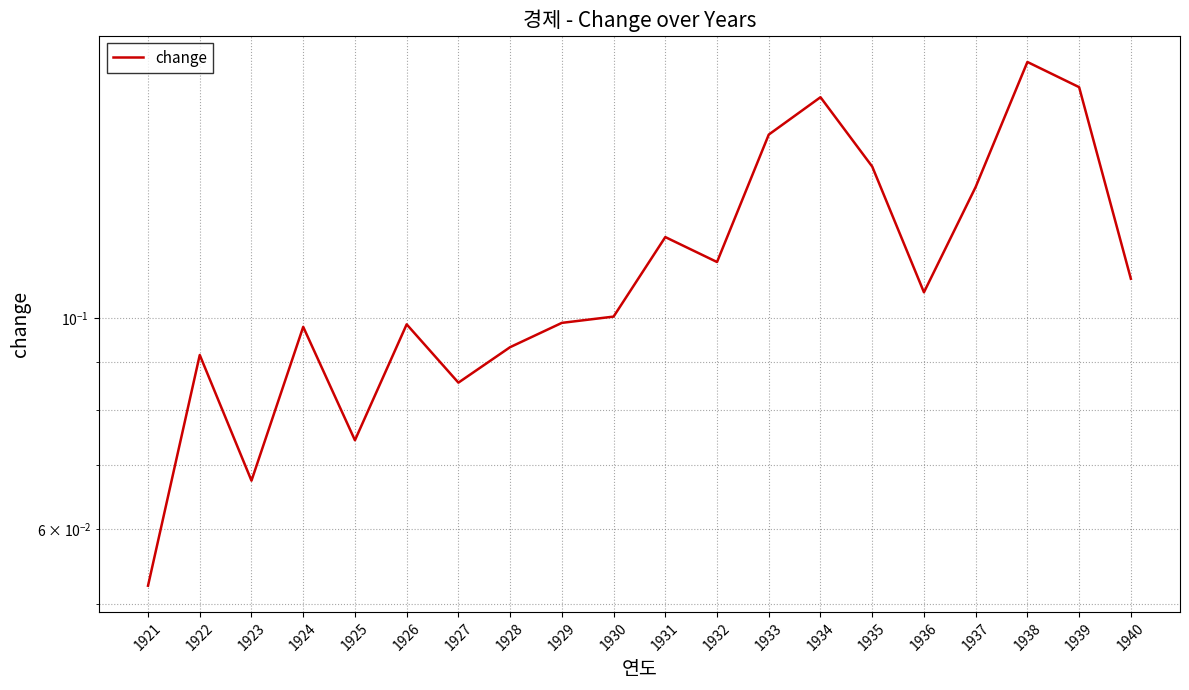

What is the value of the 1st point from the left?

0.1